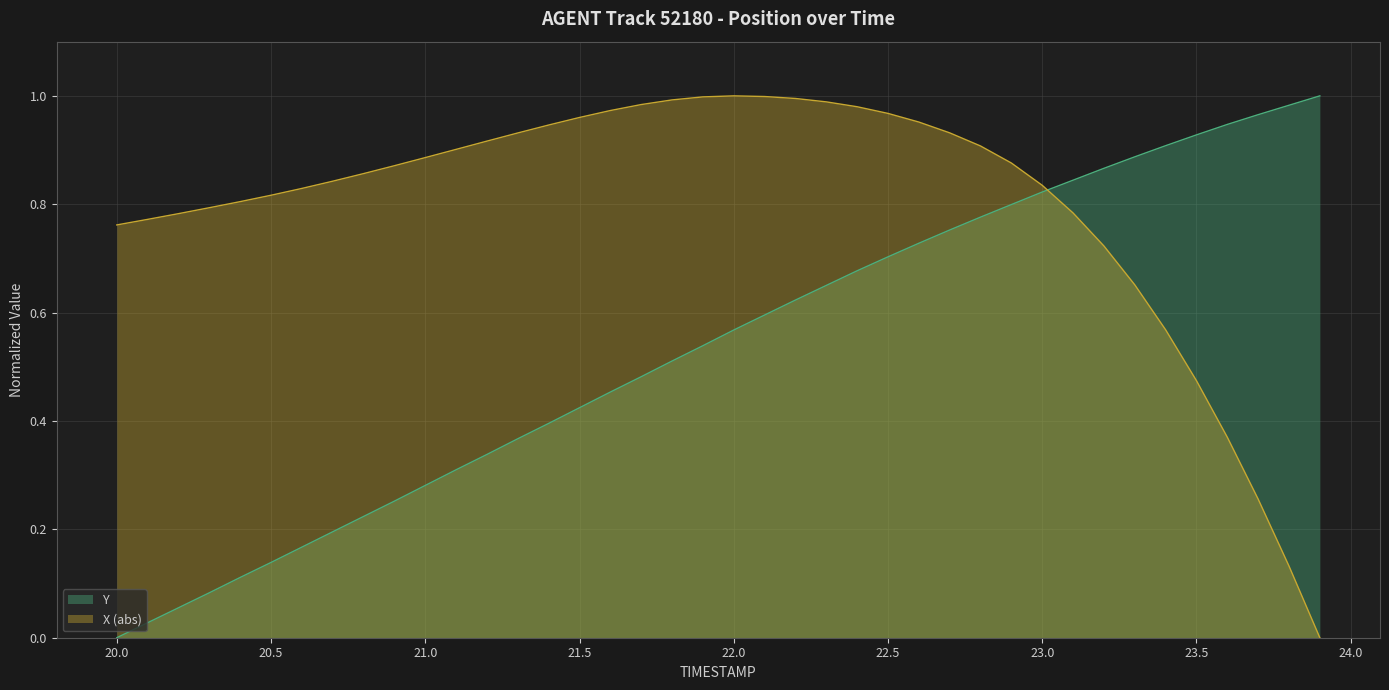

Which series ends up on top after the final intersection of Y and X (abs)?

Y